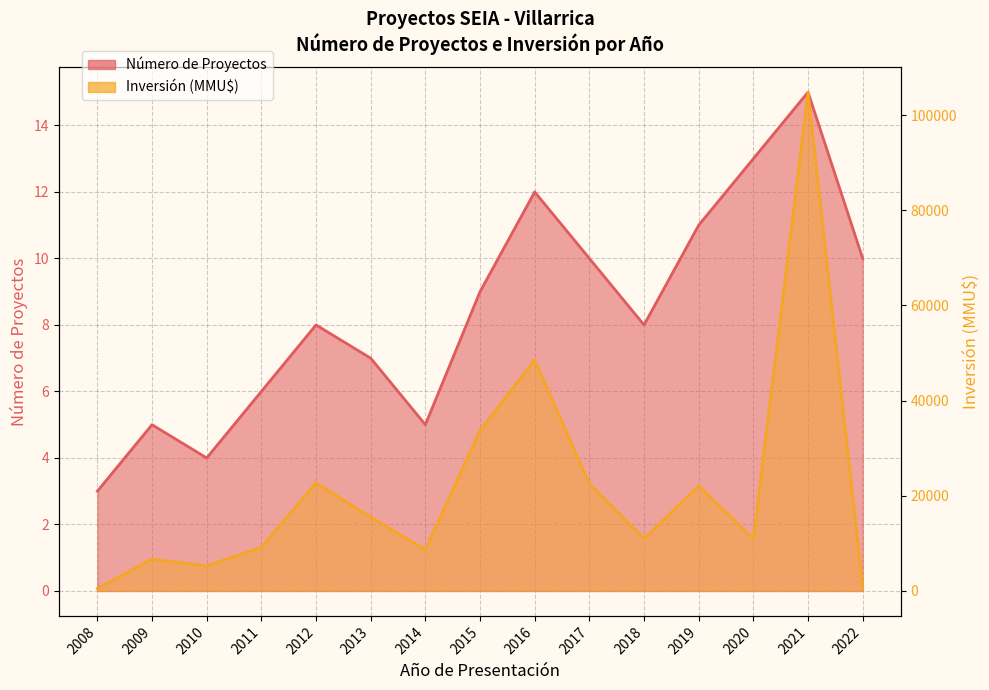

List the series in order of their overall mean, lowest first.

Número de Proyectos, Inversión (MMU$)